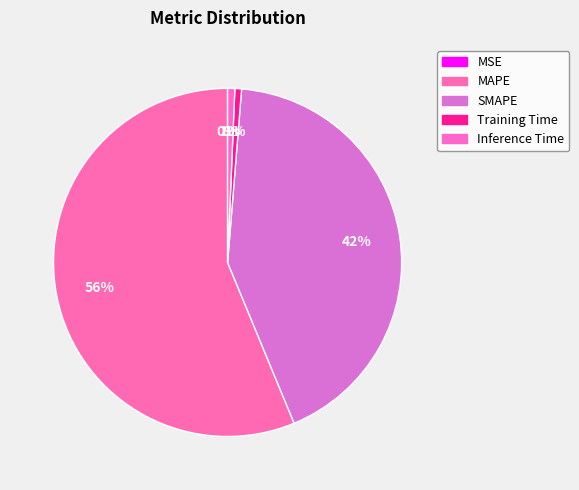

Count the number of slices in the pie.

5